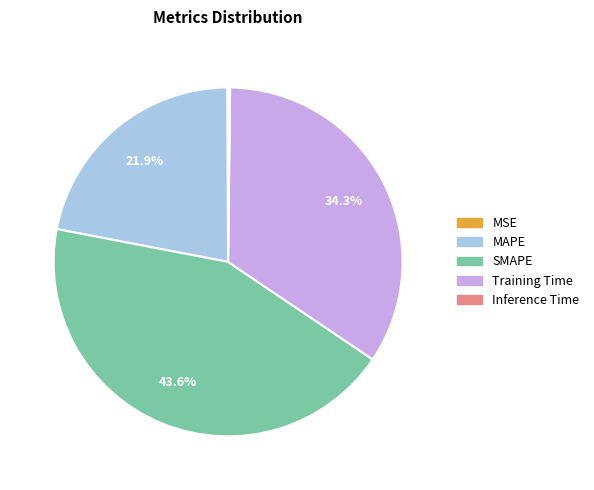

Which category has the biggest portion of the pie?

SMAPE